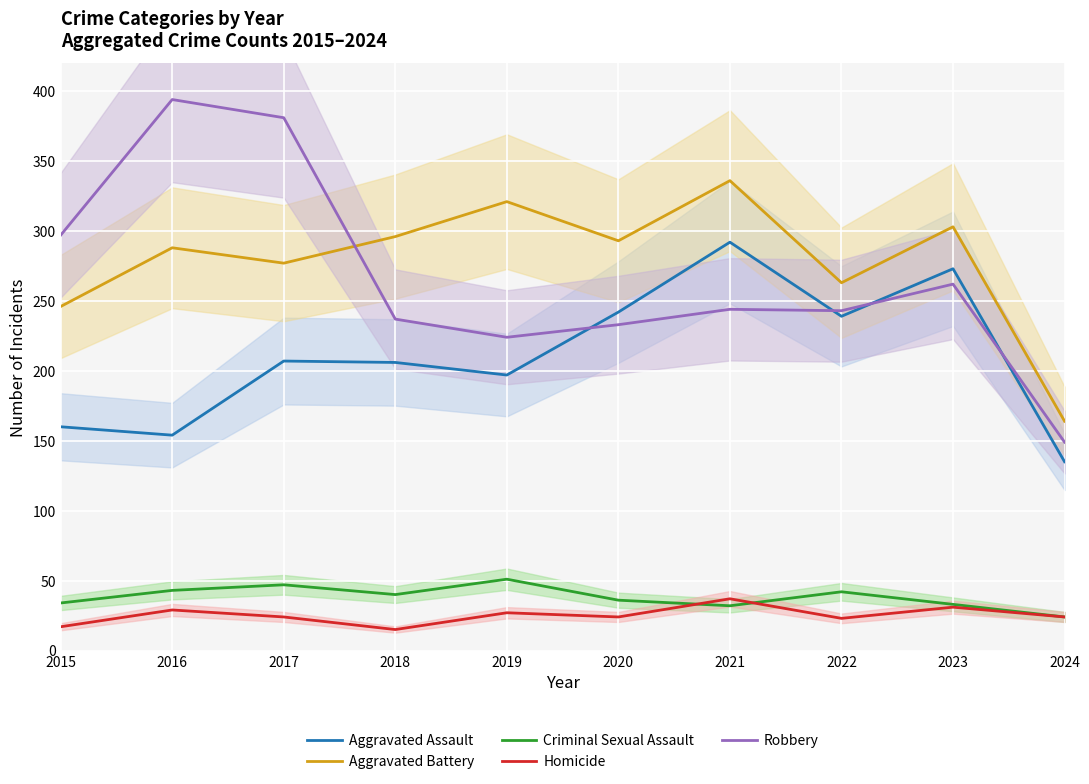

Is this an area chart (filled region under the line)?

No